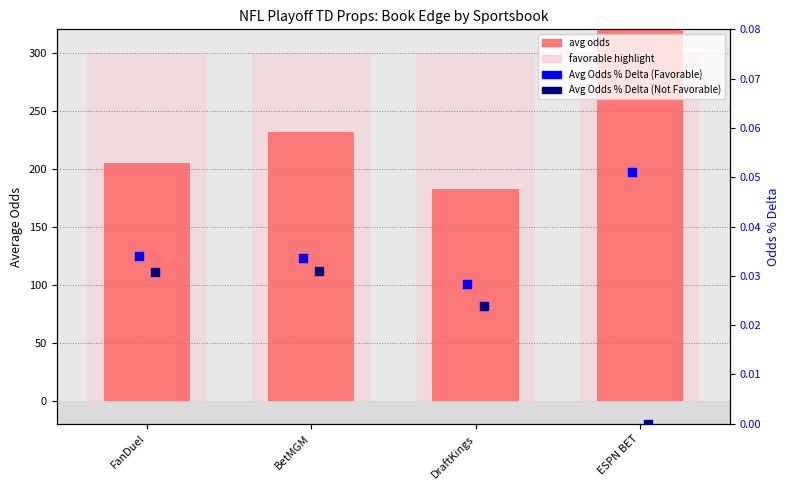

Which series has the largest total across all categories?

avg odds